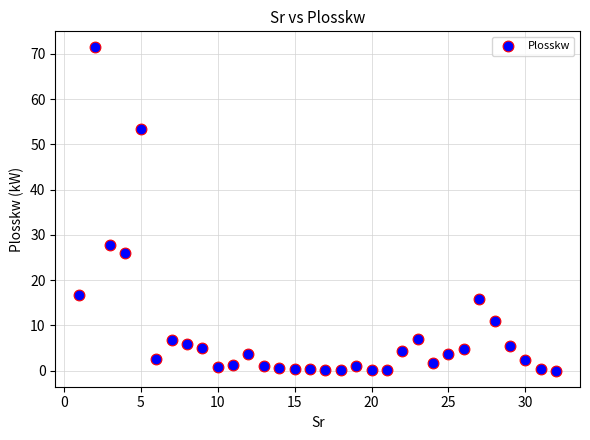

What is the range of Y values (max minus min)?

71.4